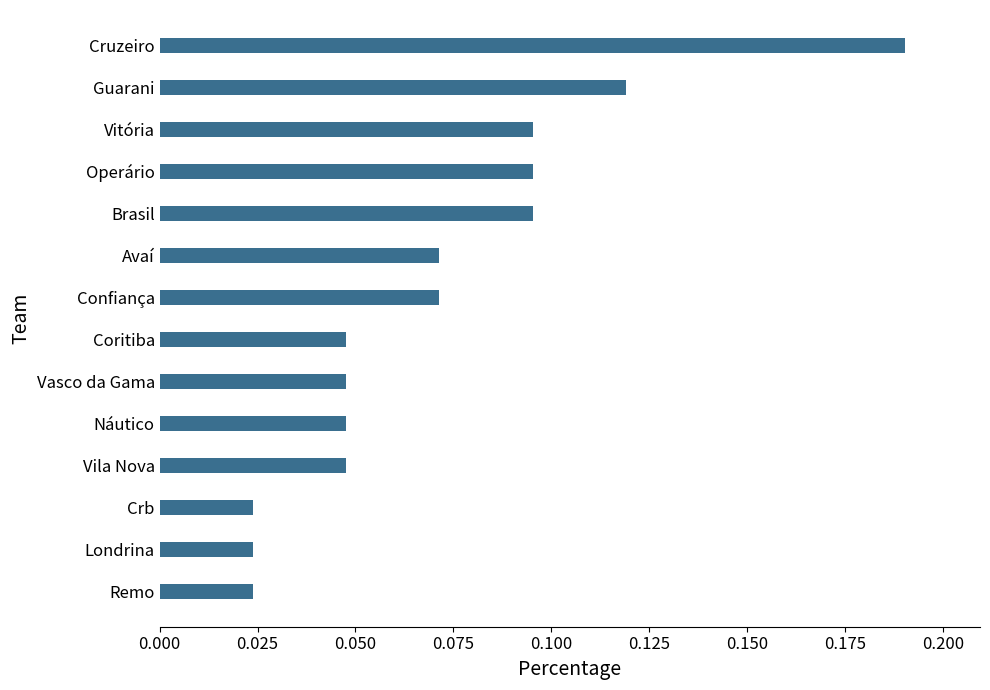

How many values are between 0 and 1?

14